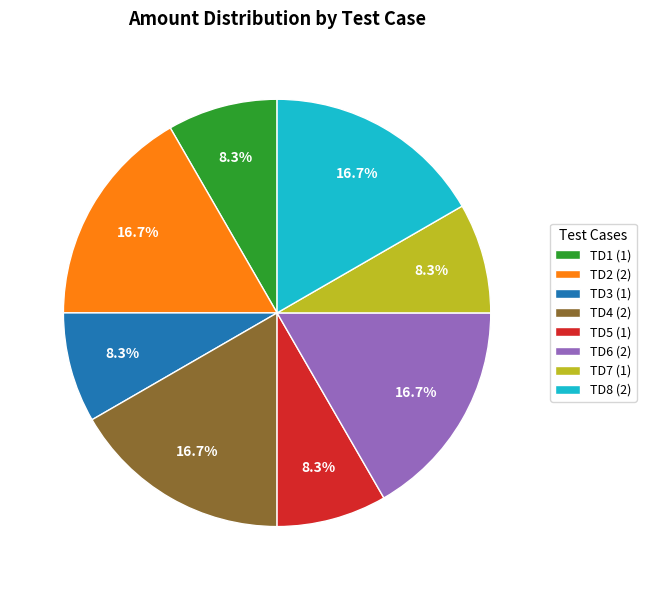

What is the total percentage of TD6 and TD7?

25.0%